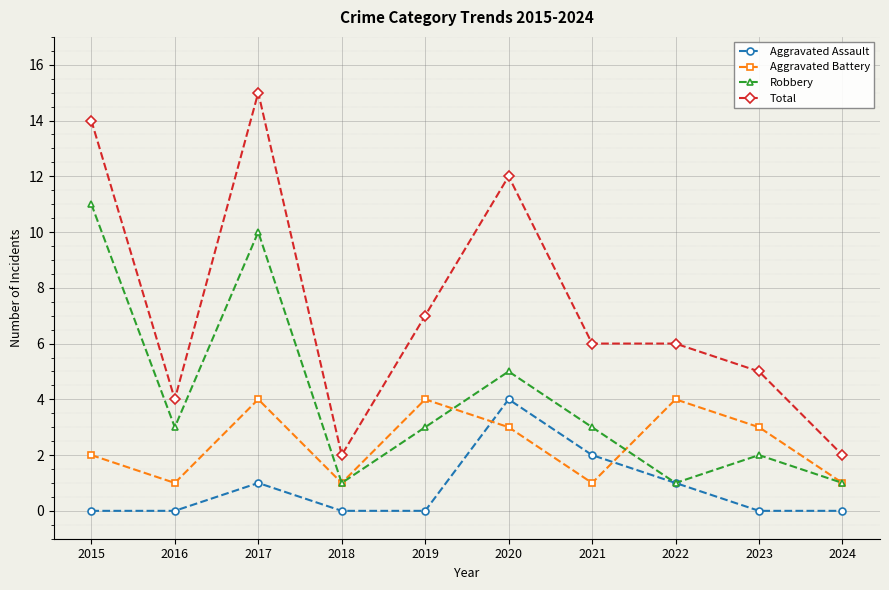

Is the value of Aggravated Assault at 2016 greater than the value of Total at 2020?

No